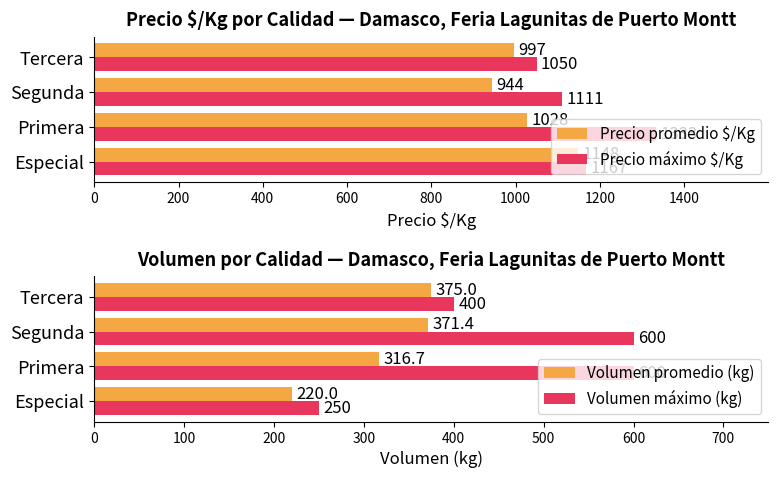

Count the Precio máximo $/Kg values in the range 1111 to 1333.

3